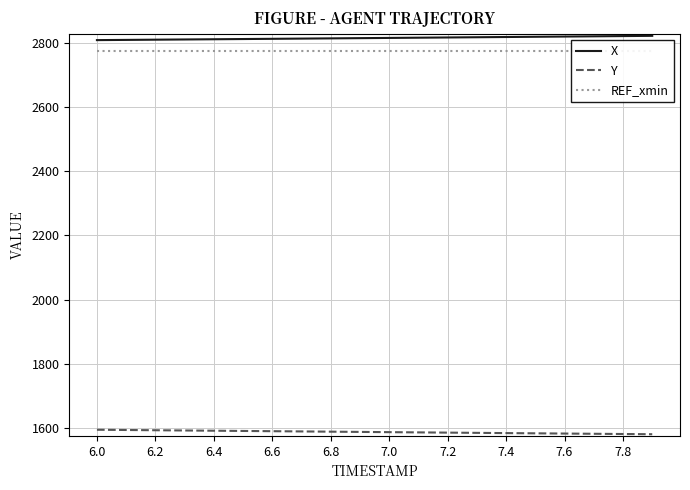

What is the highest value of the Y series?

1593.2